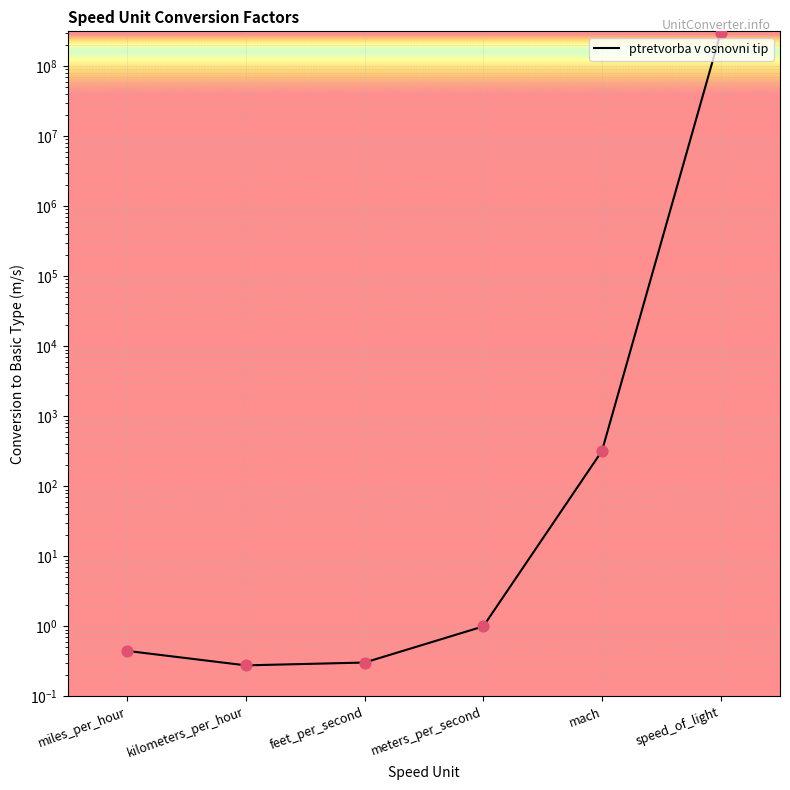

Which has a higher value, feet_per_second or miles_per_hour?

miles_per_hour